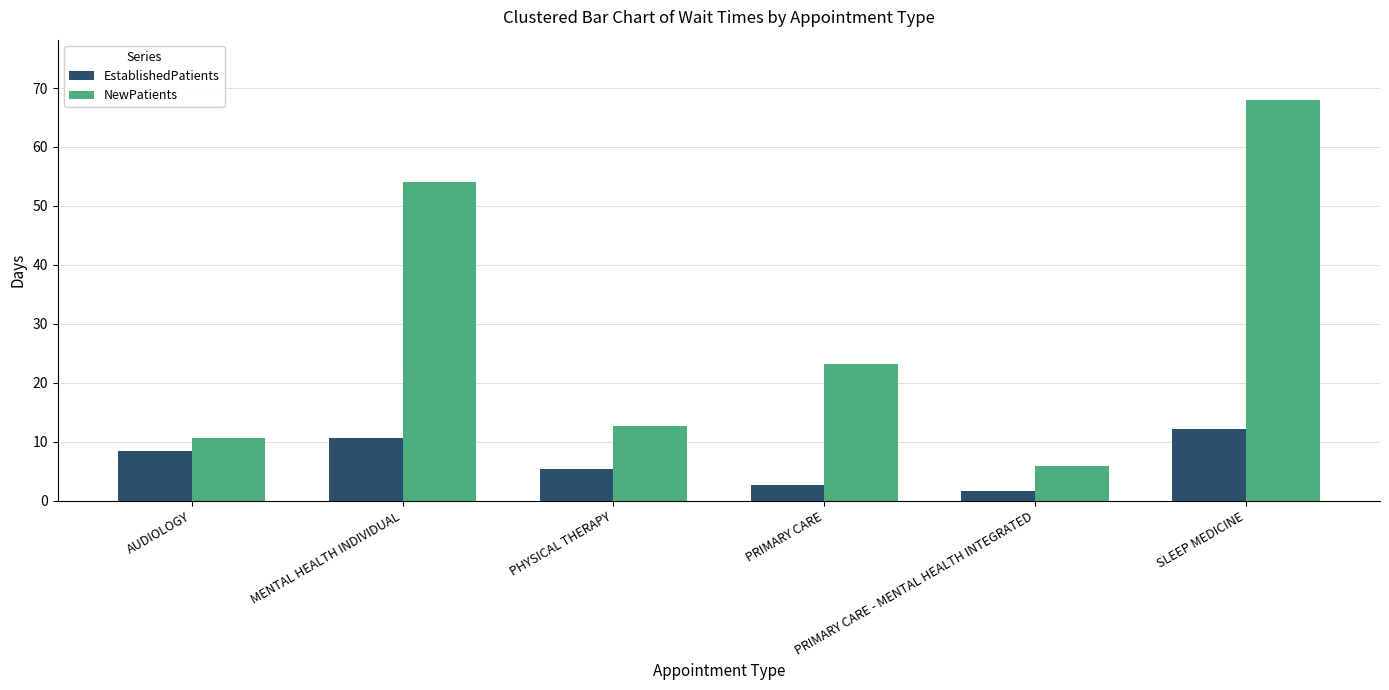

Is the value of NewPatients at PHYSICAL THERAPY greater than the value of EstablishedPatients at PRIMARY CARE - MENTAL HEALTH INTEGRATED?

Yes